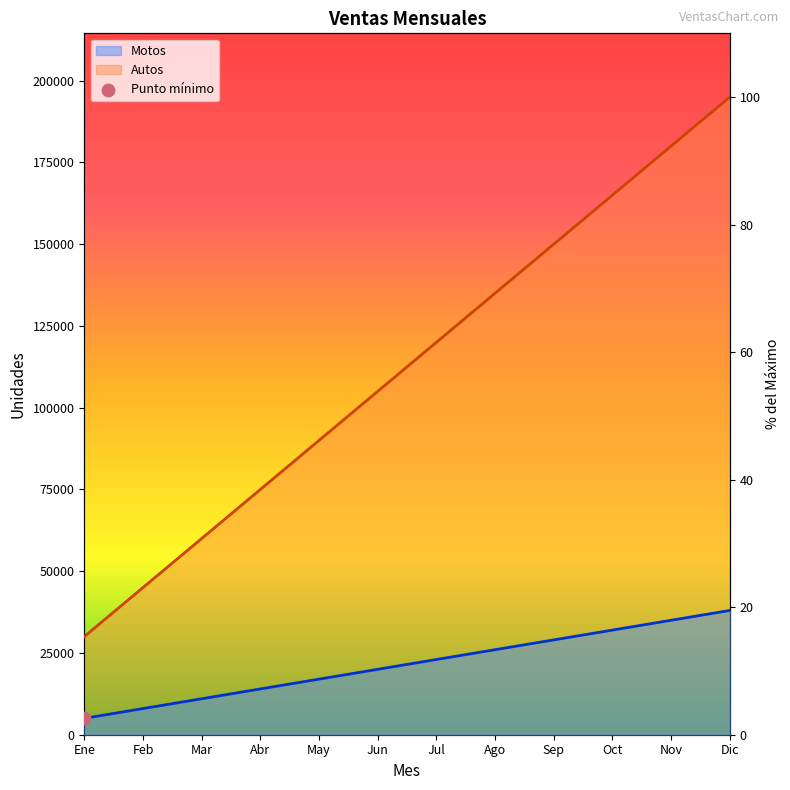

What are all the series names shown in the legend?

Autos, Motos